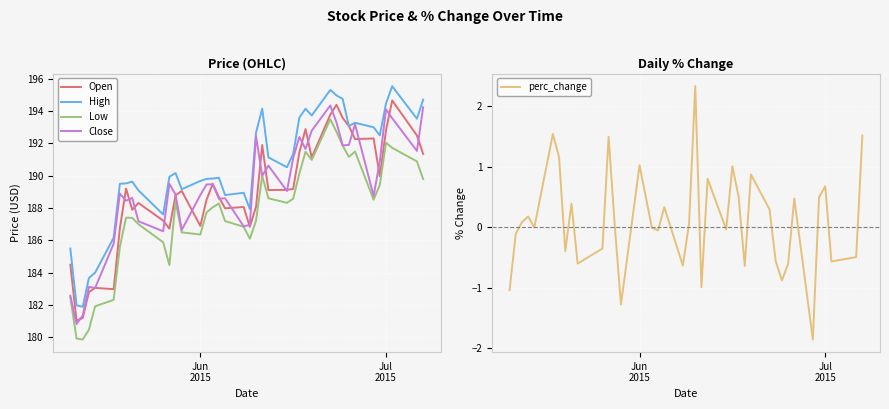

What is the maximum value for Low?

193.5